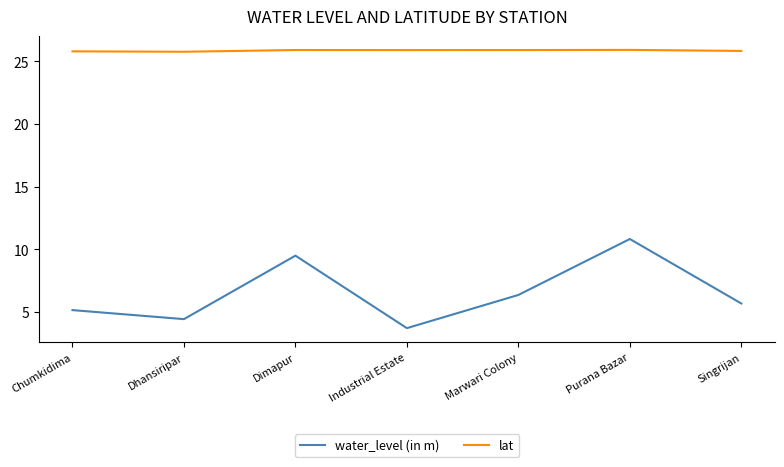

Is it true that water_level (in m) equals 17.0 at Purana Bazar?

False